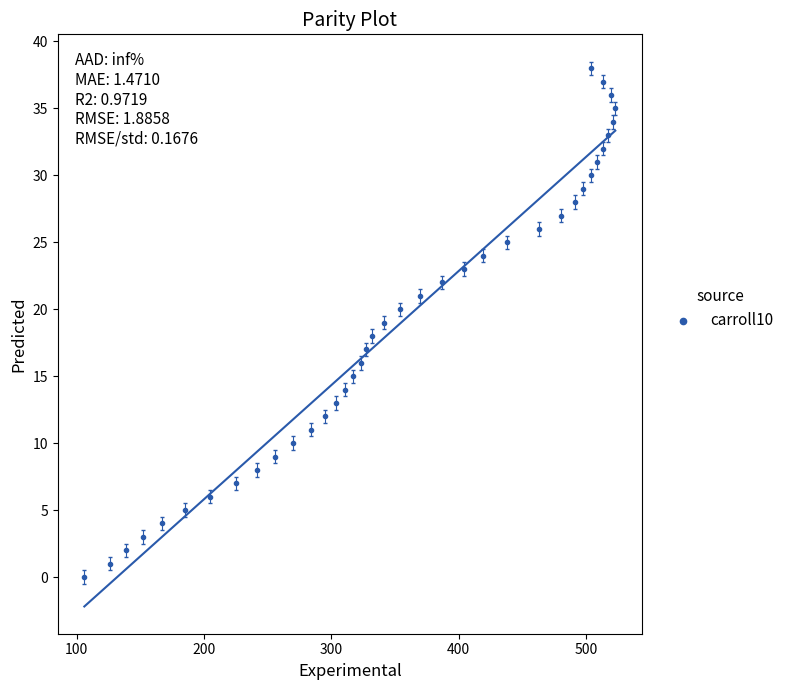

What is the range of Y values (max minus min)?

38